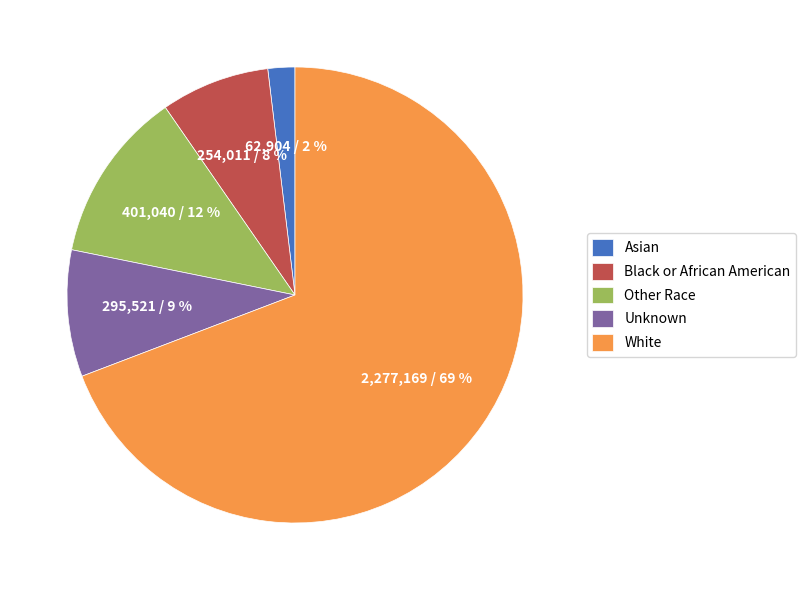

Combined, do Unknown and Asian account for over 50%?

No